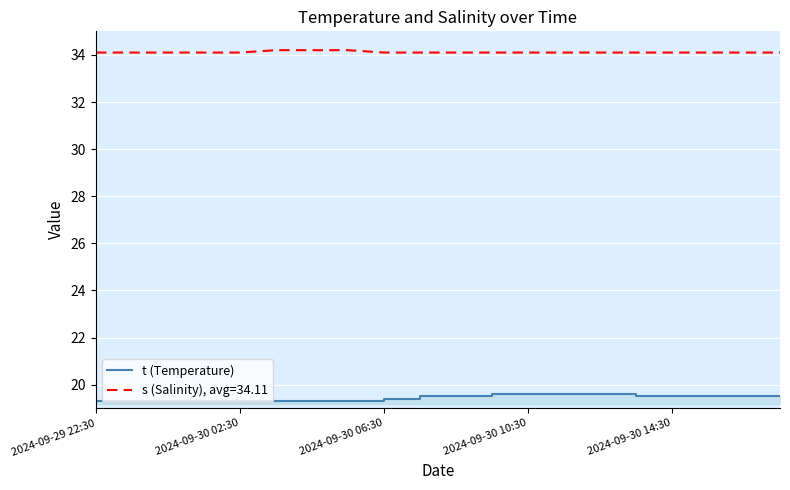

What value does the data have at 14?

19.6